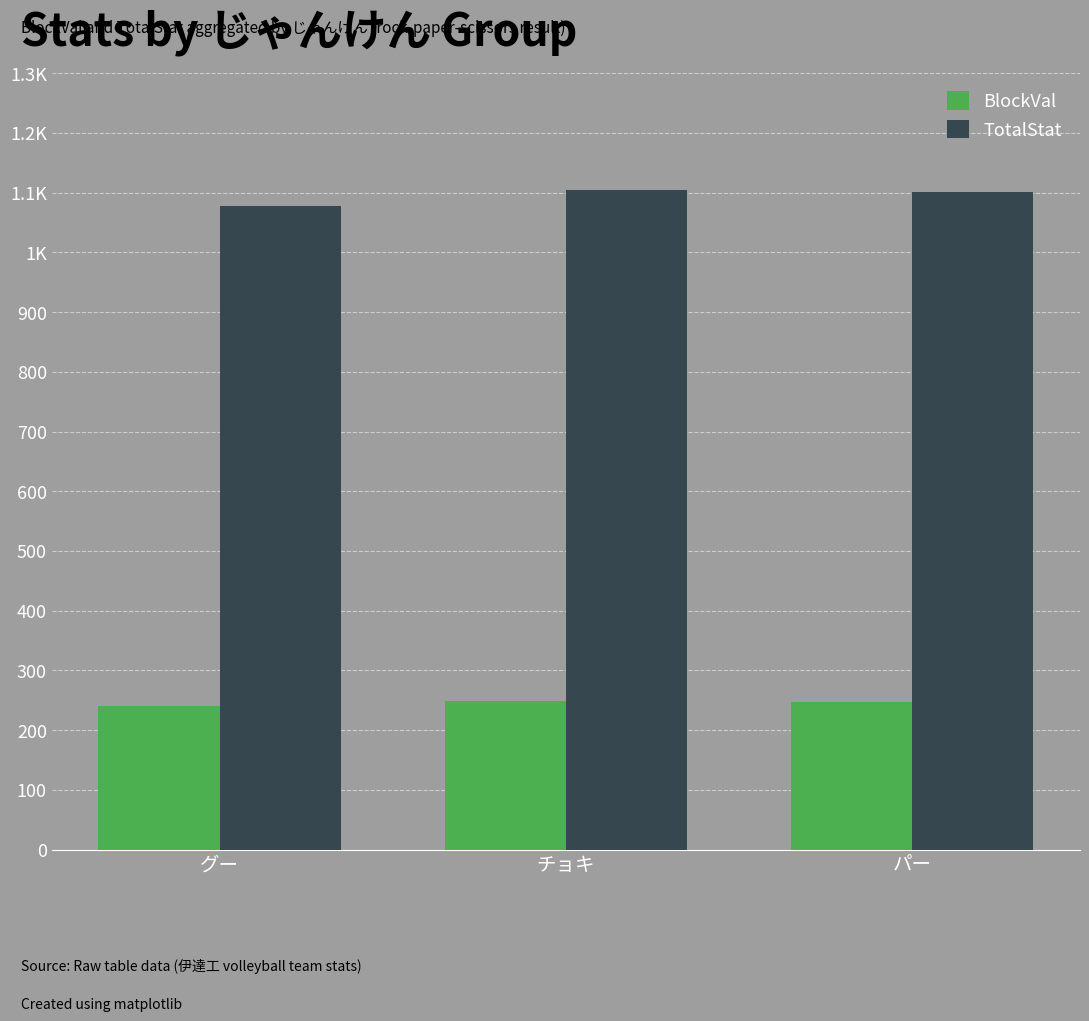

The value of BlockVal at グー is 342.8. True or false?

False